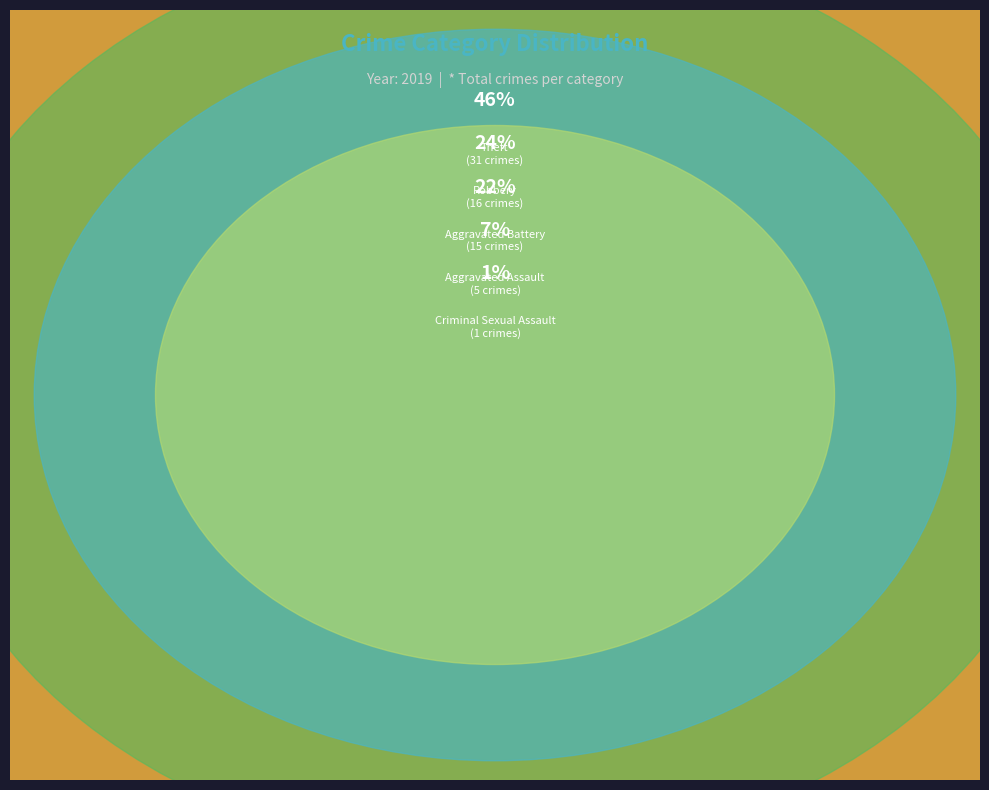

To the nearest percent, what portion does Robbery represent?

24%